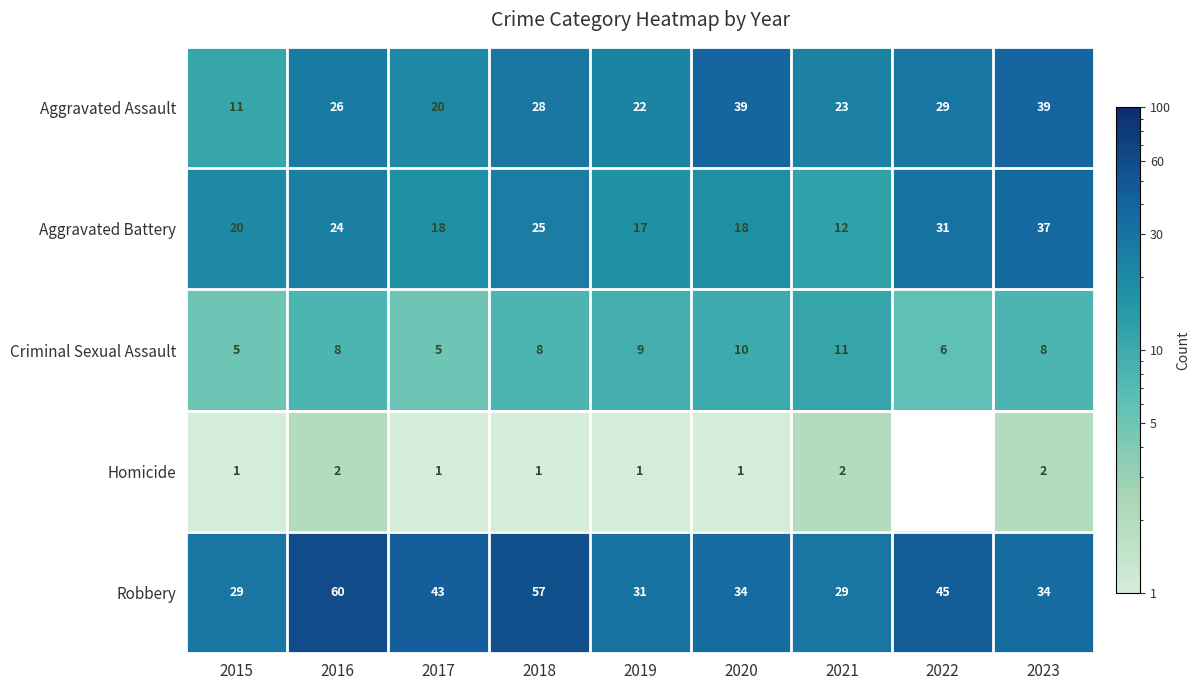

At which label does Robbery first exceed 34?

2016